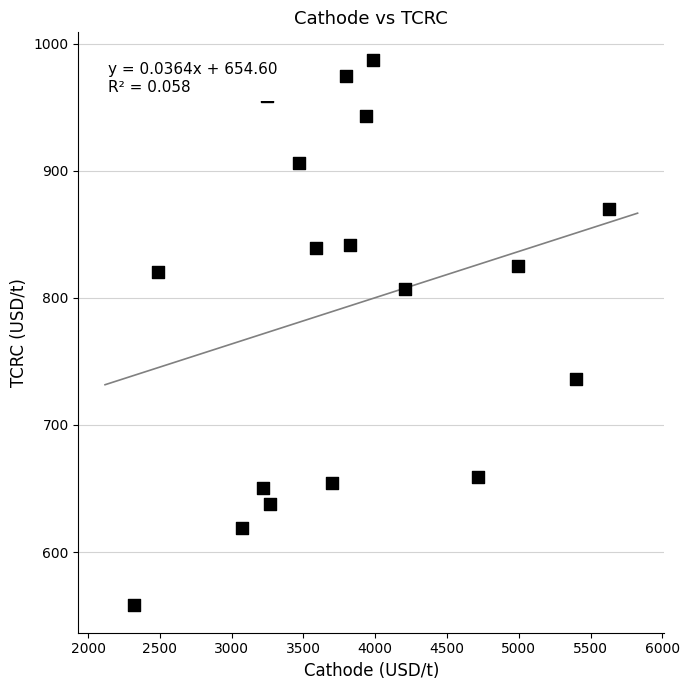

What is the range of X values (max minus min)?

3309.9